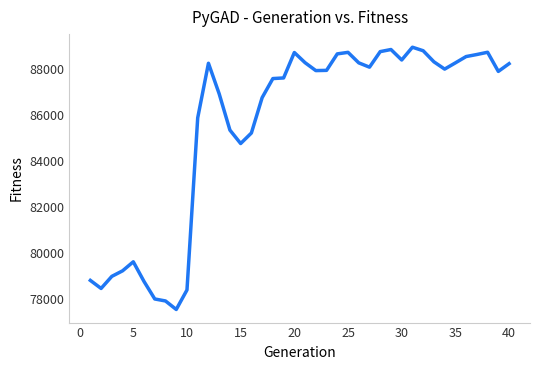

What is the greatest value displayed?

88963